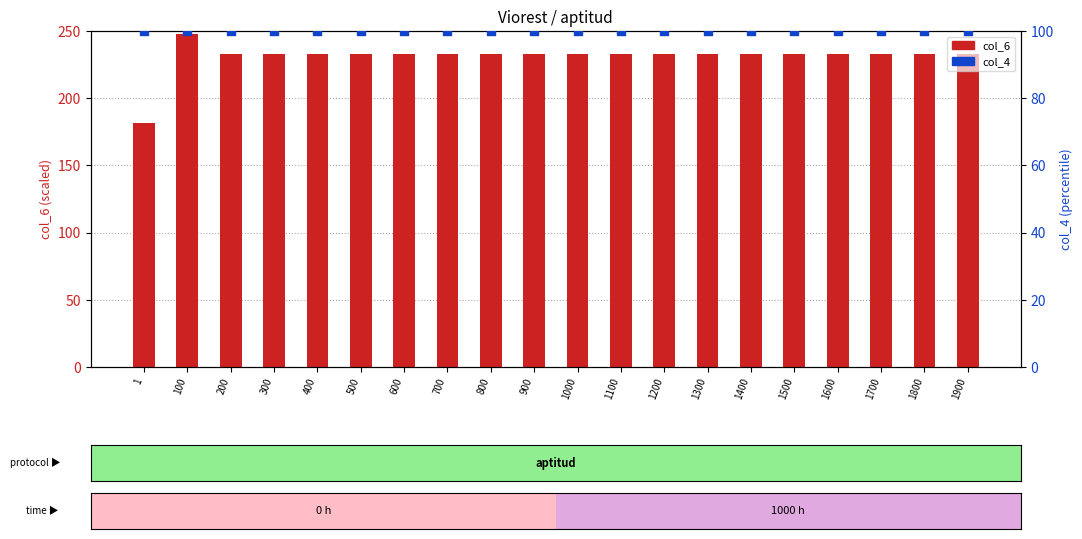

Which series contains the highest Y value?

col_6